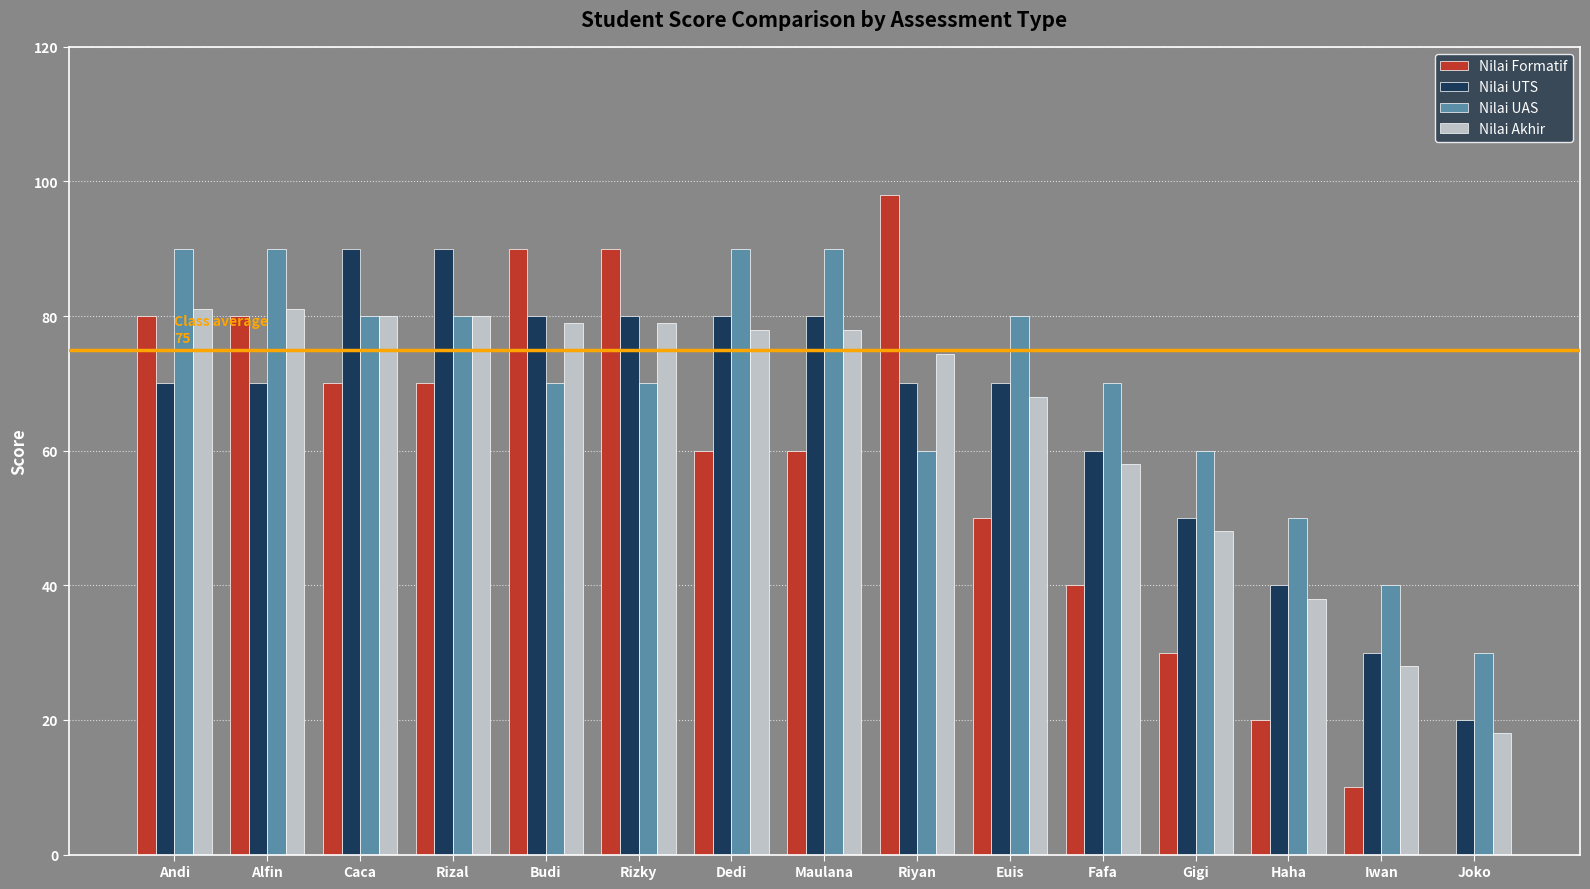

What is the sum of all Nilai Formatif values?

848.0